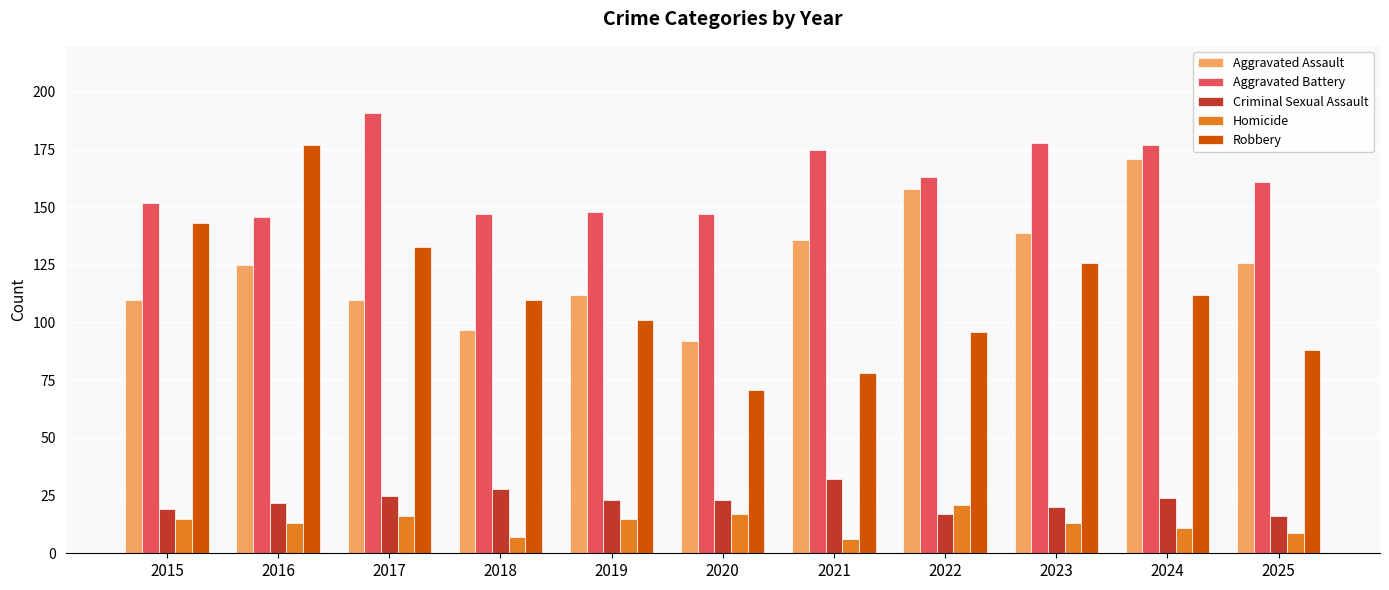

At which label does Homicide reach its peak?

2022